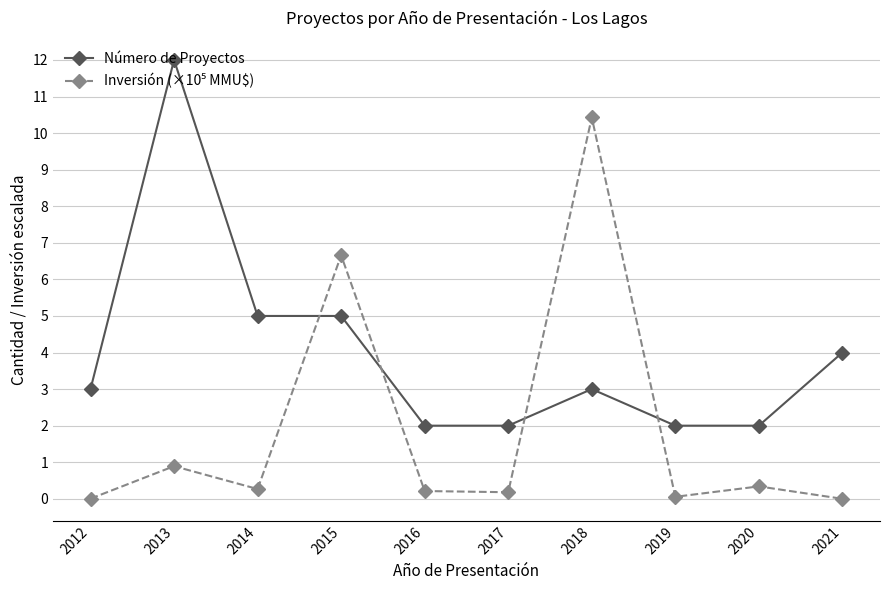

At which category does Número de Proyectos reach its first local peak?

2013